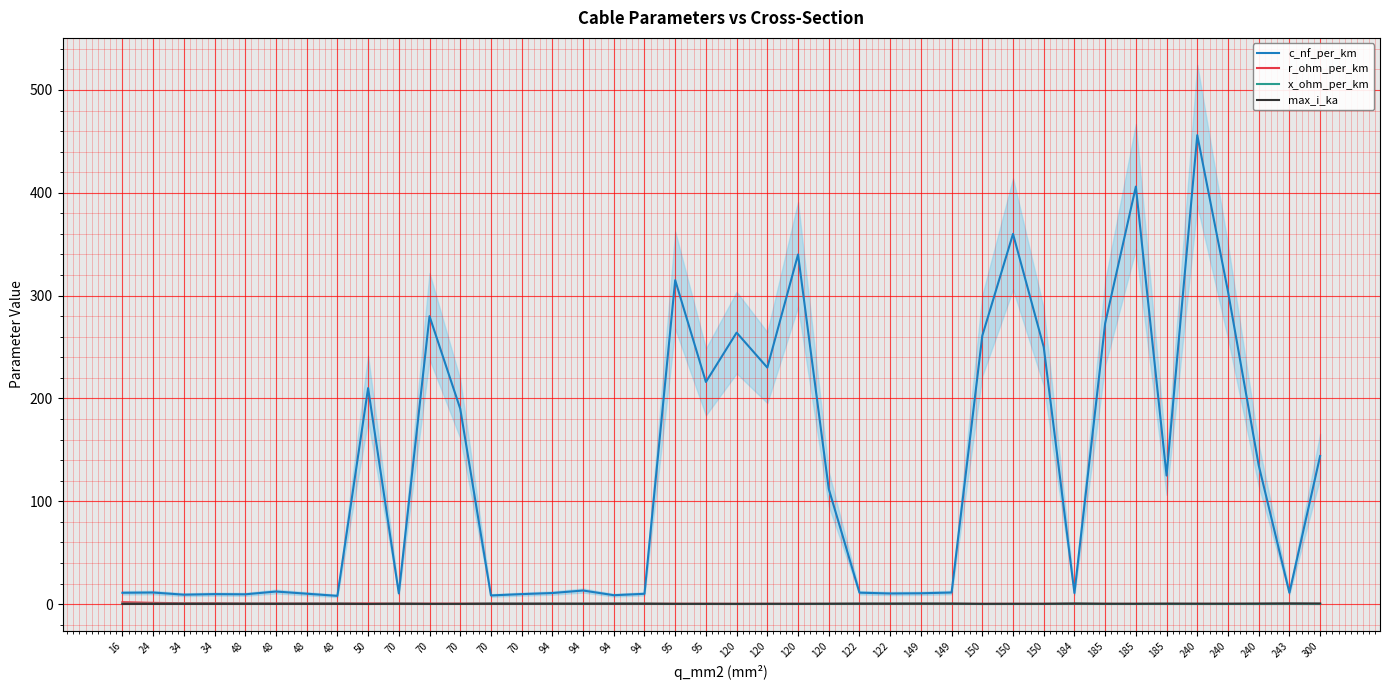

How many interior local peaks does the c_nf_per_km series have?

12